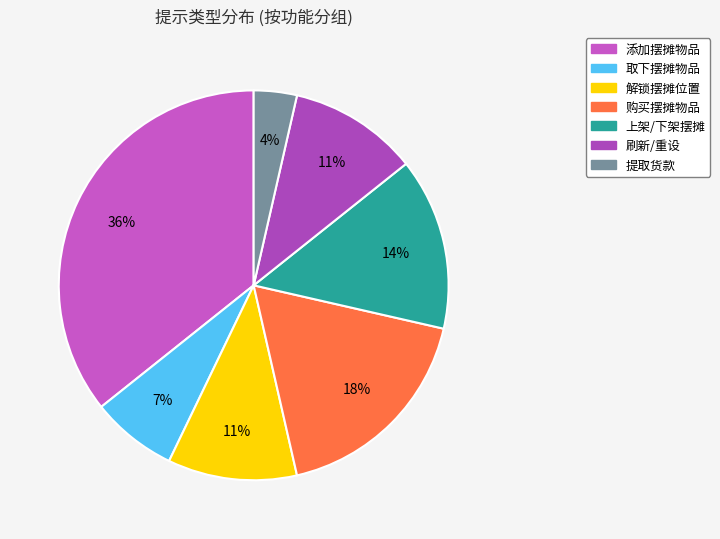

Count the number of slices in the pie.

7